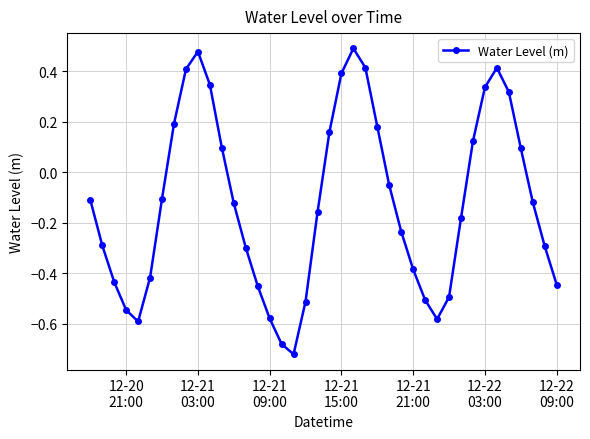

What is the difference between the maximum and minimum values?

1.2